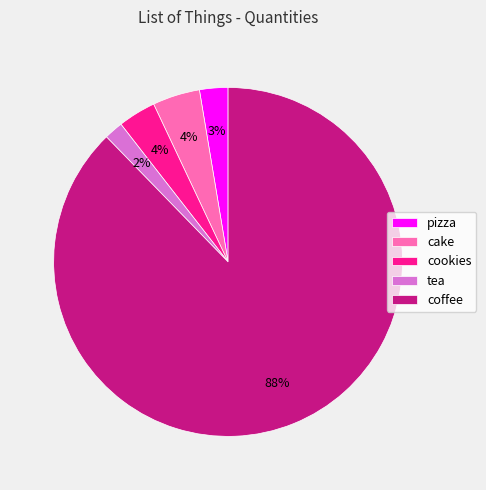

To the nearest percent, what is the combined percentage of pizza and cake?

7%